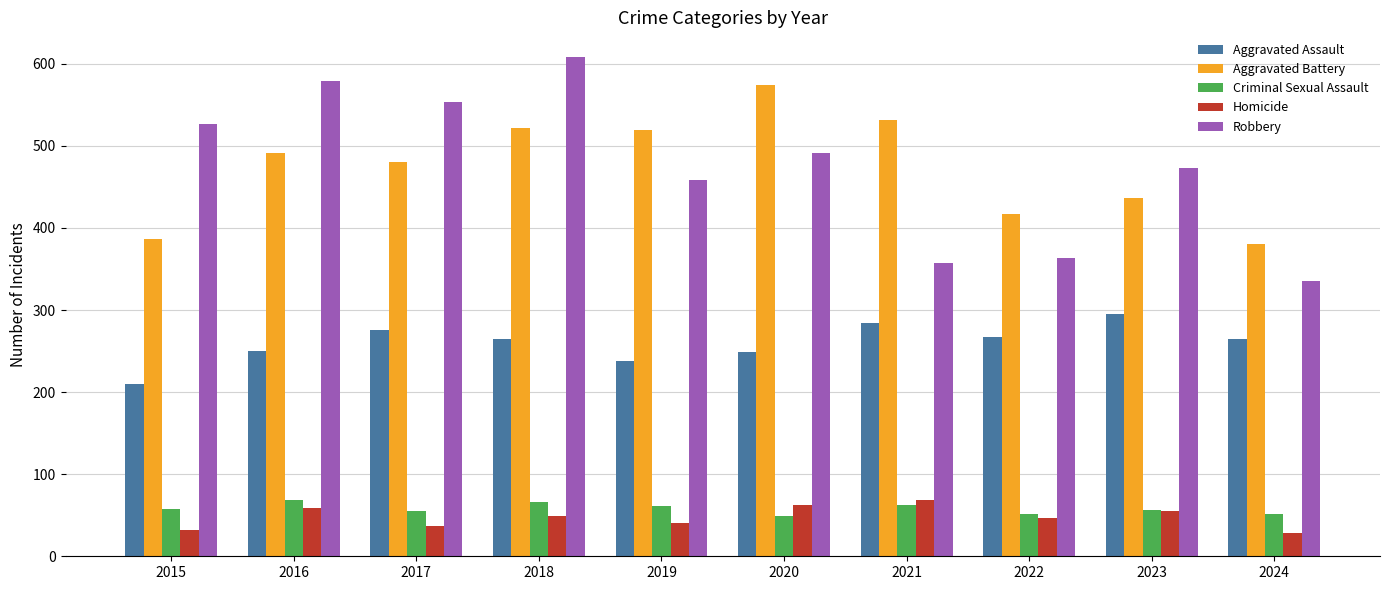

At which label does Aggravated Assault first exceed 265?

2017